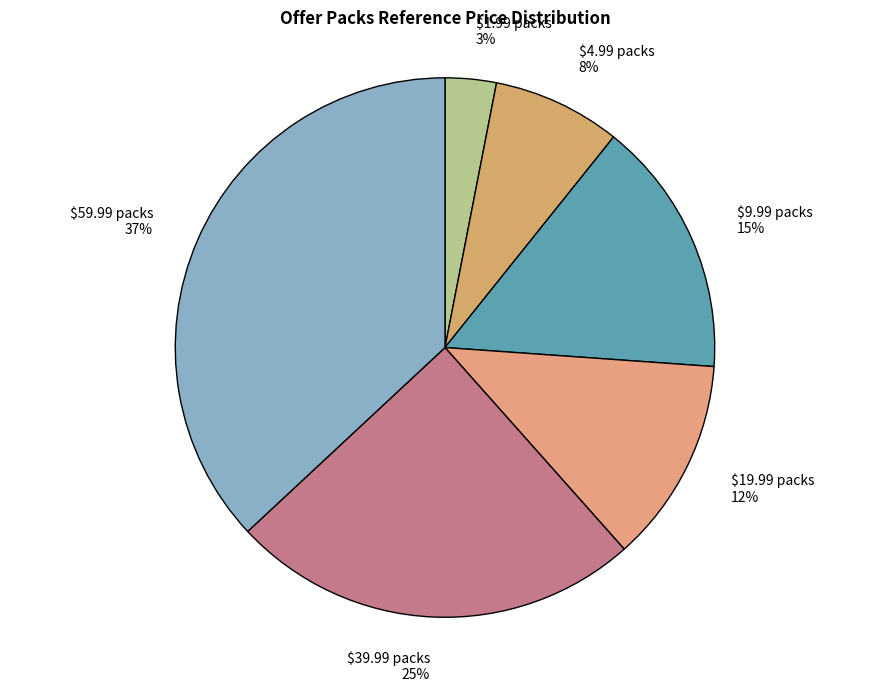

Which slice is the largest?

$59.99 packs